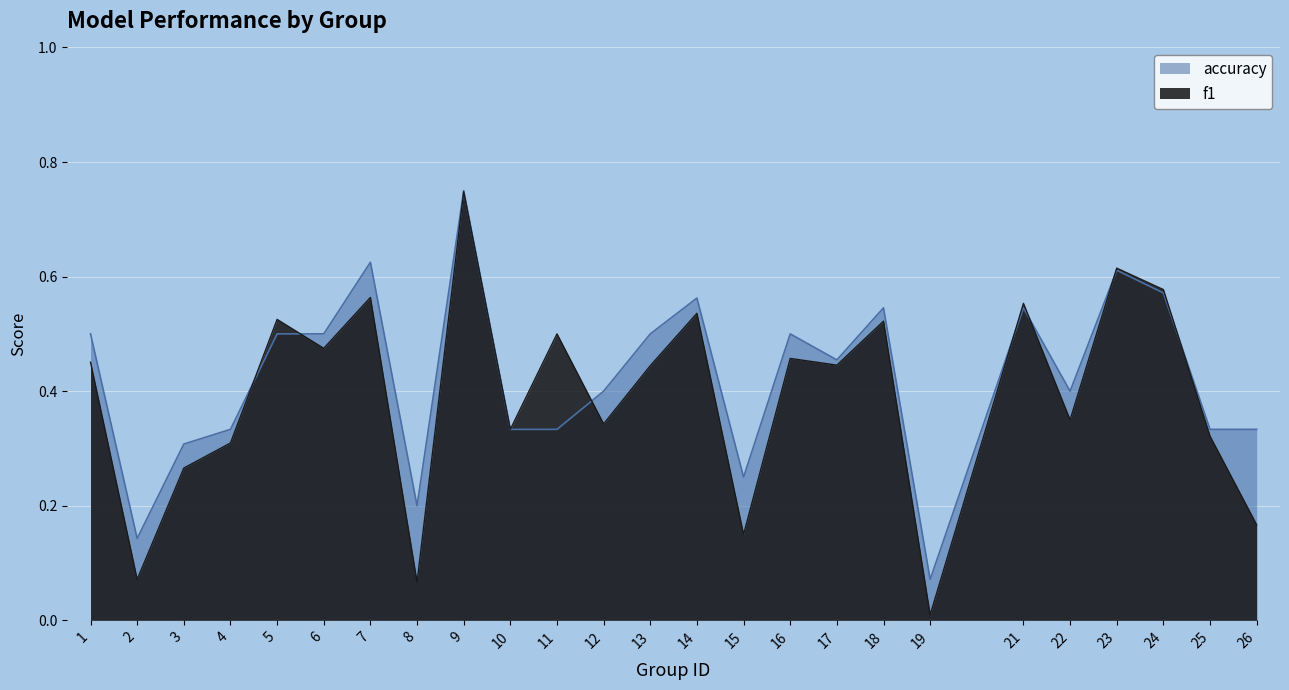

True or false: accuracy has a value of 0.3 at 22.

False